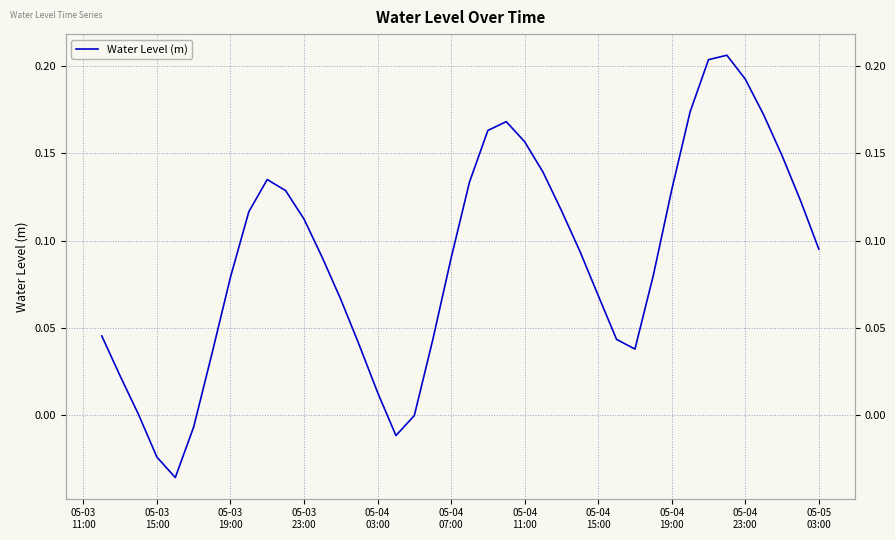

Count the number of categories in the chart.

40